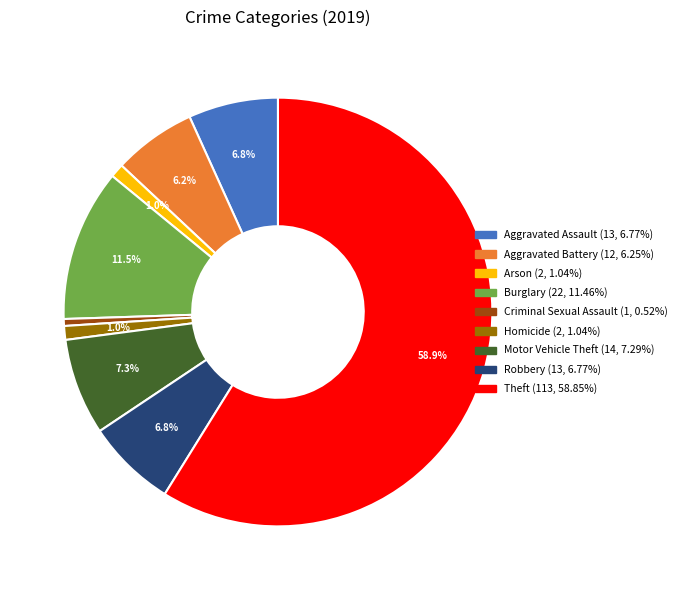

Approximately how many times larger is the value at Motor Vehicle Theft compared to Aggravated Assault?

1.1